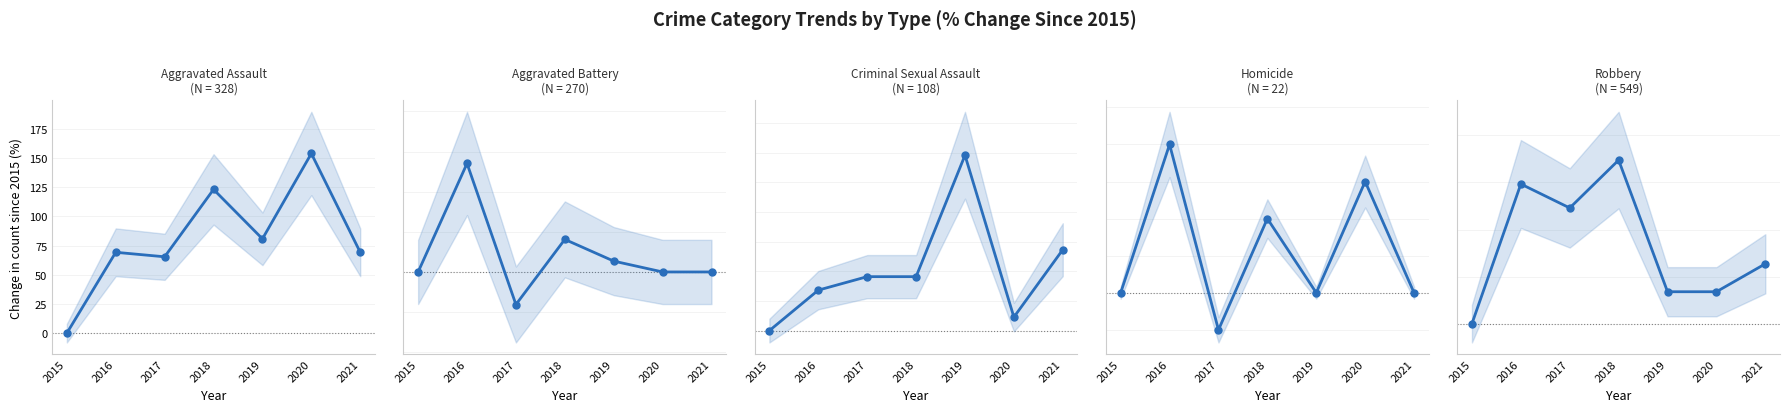

At which category is the sum across all series the highest?

2016